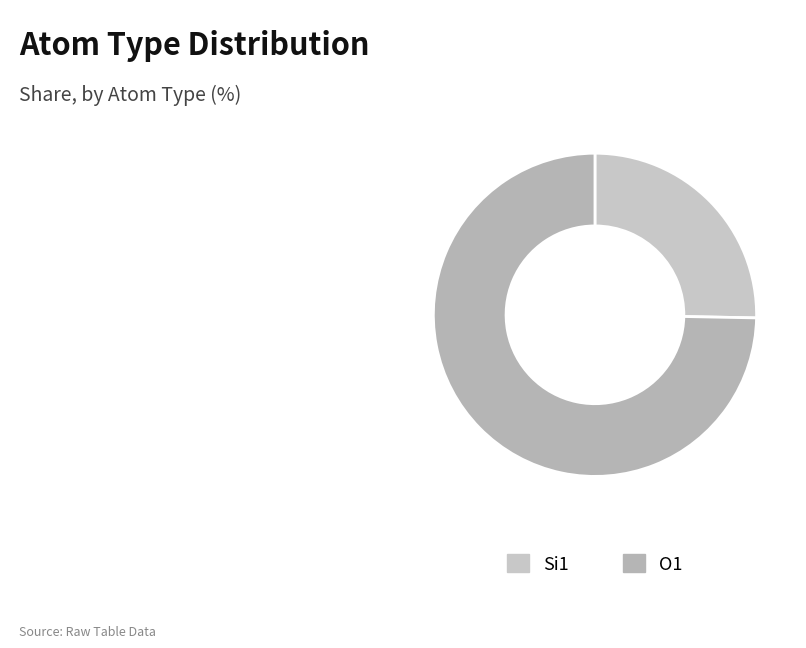

How many slices are in this pie chart?

2